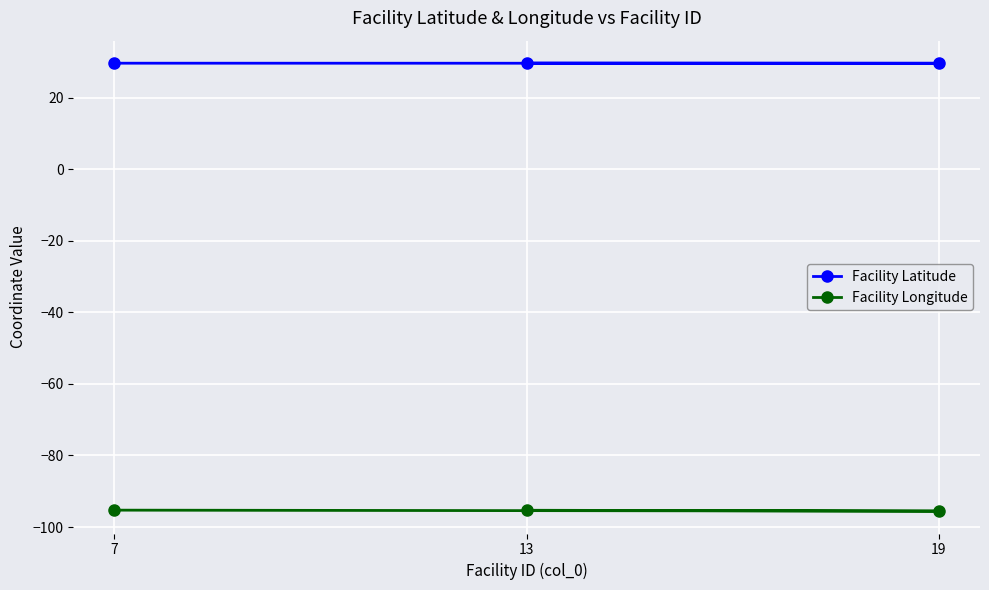

Where is Facility Longitude nearest to the value -95?

7